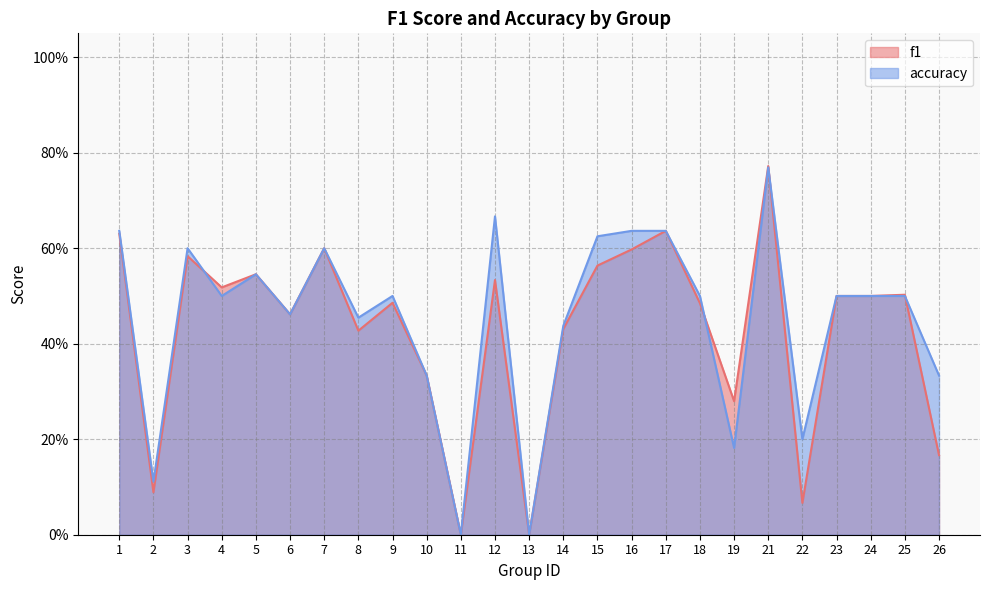

What is the maximum value shown in the chart?

0.8